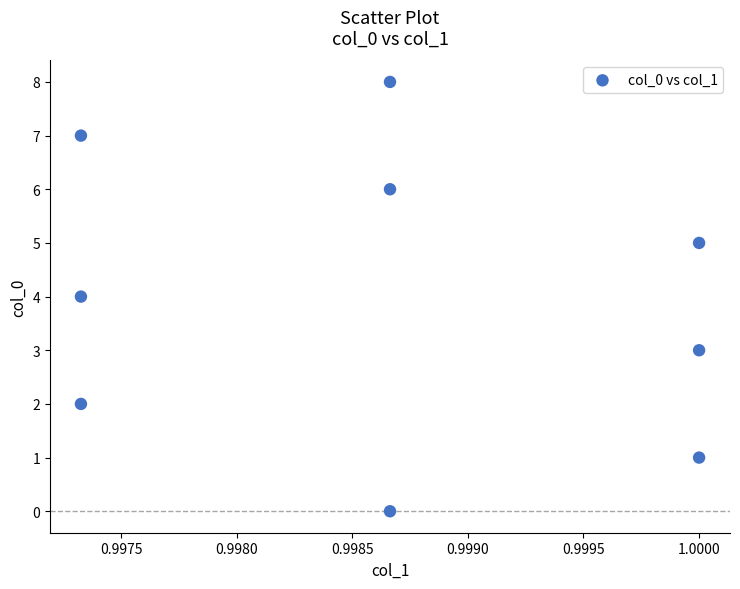

What is the range of Y values (max minus min)?

8